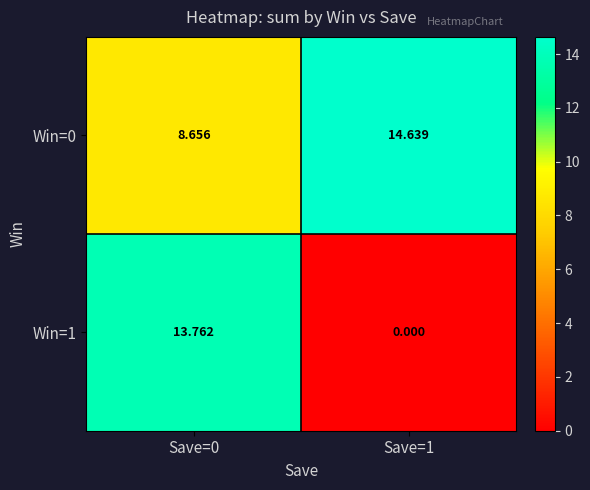

At which category is the sum across all series the highest?

Save=0